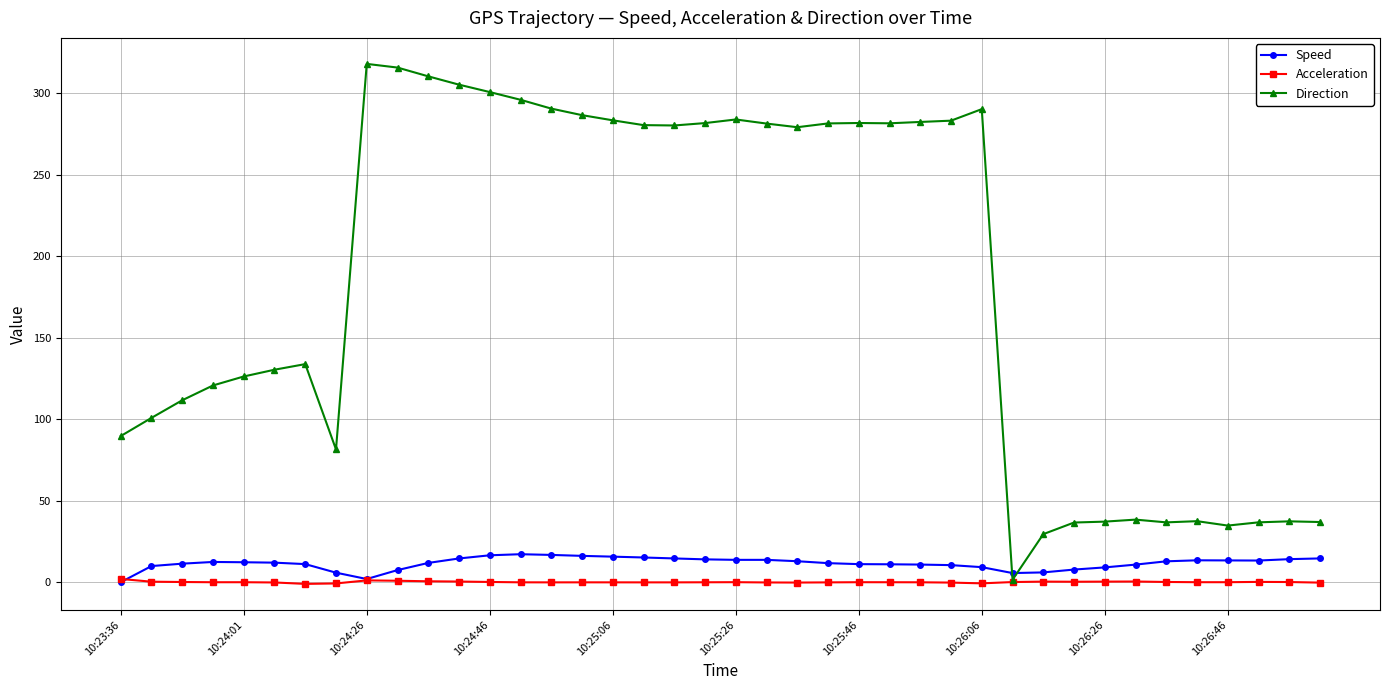

Which series has the largest range (max minus min)?

Direction